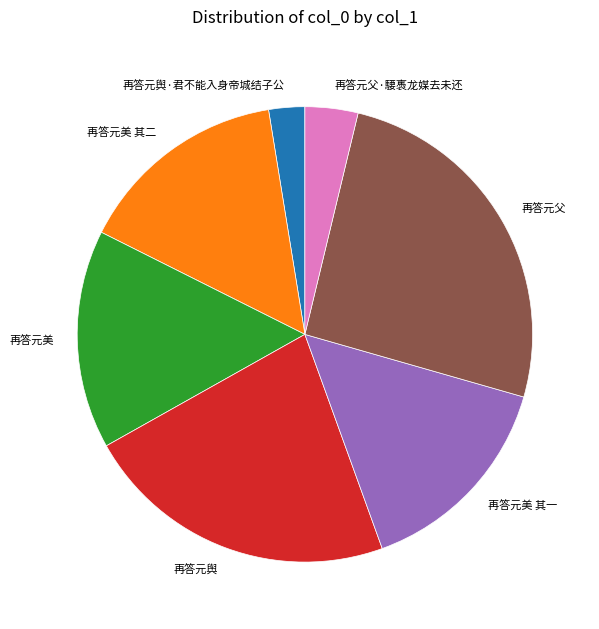

Combined, do 再答元父·騕褭龙媒去未还 and 再答元舆·君不能入身帝城结子公 account for over 50%?

No